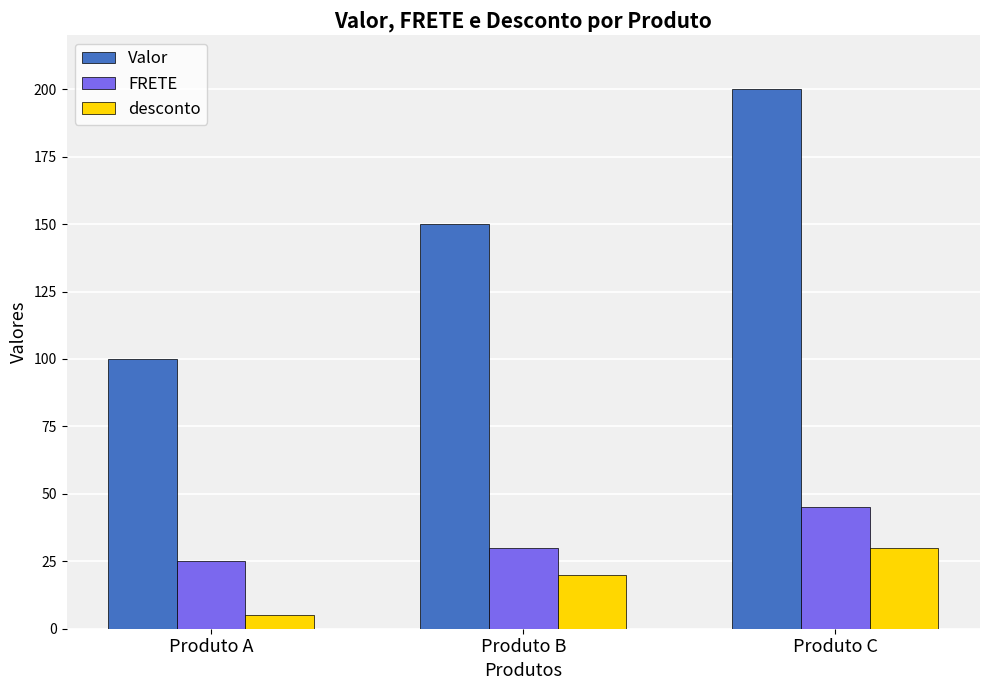

List the series in order of their peak value, highest first.

Valor, FRETE, desconto